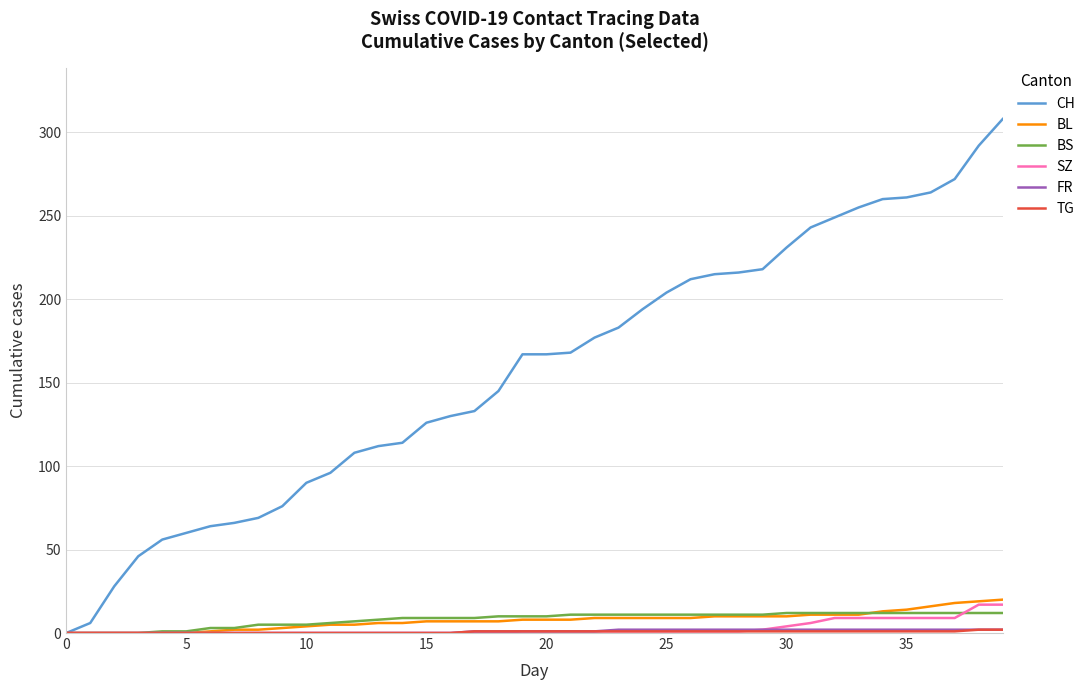

Which series has the largest total across all categories?

CH